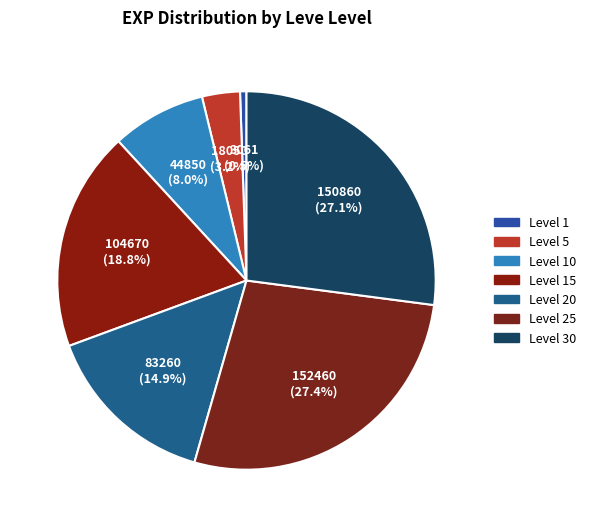

To the nearest percent, what is the average slice percentage?

14%